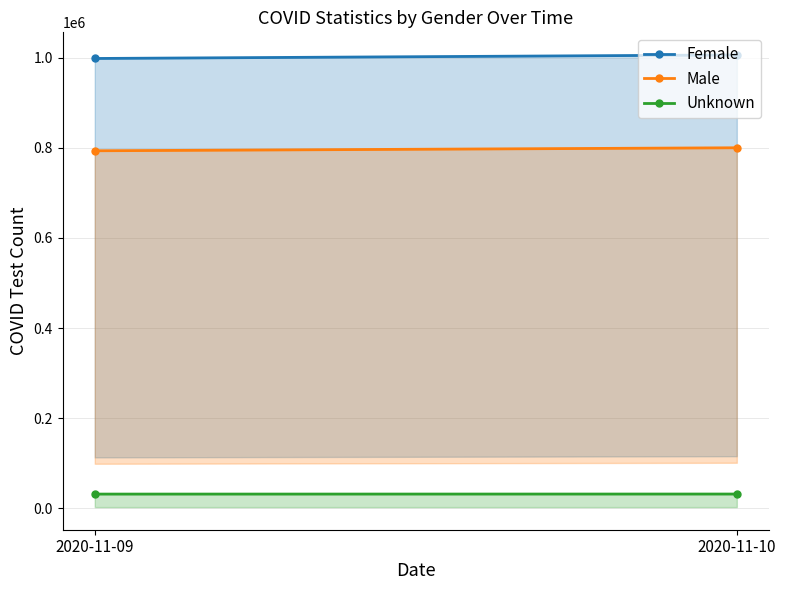

True or false: Male has a value of 1358109 at 2020-11-09.

False